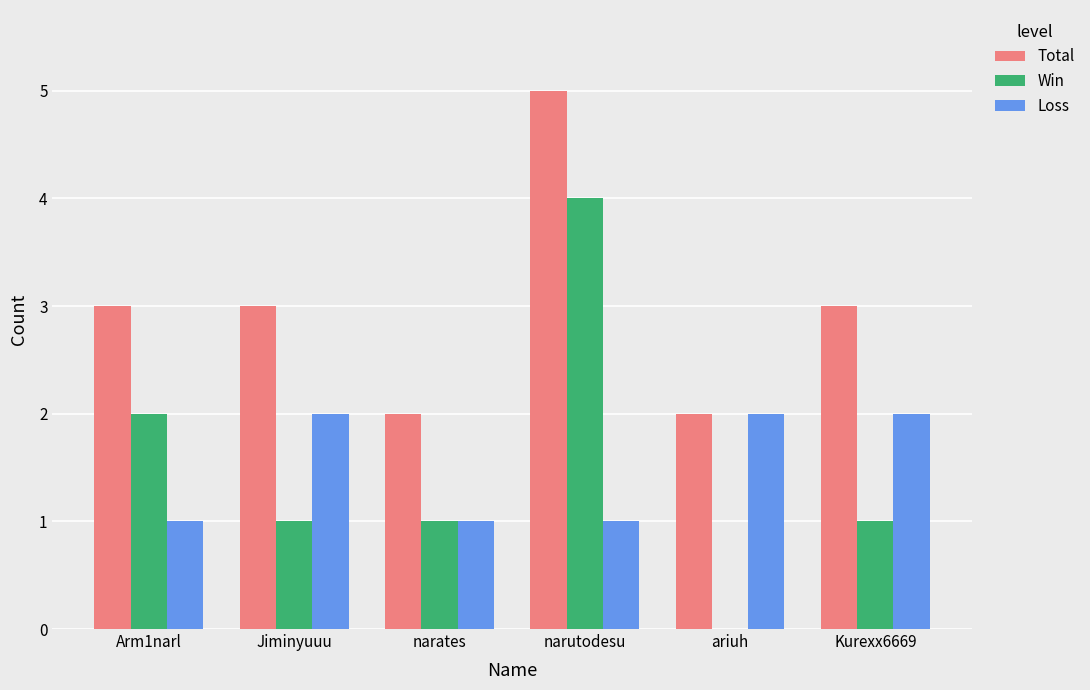

What is the sum of the Total values at narutodesu and Kurexx6669?

8